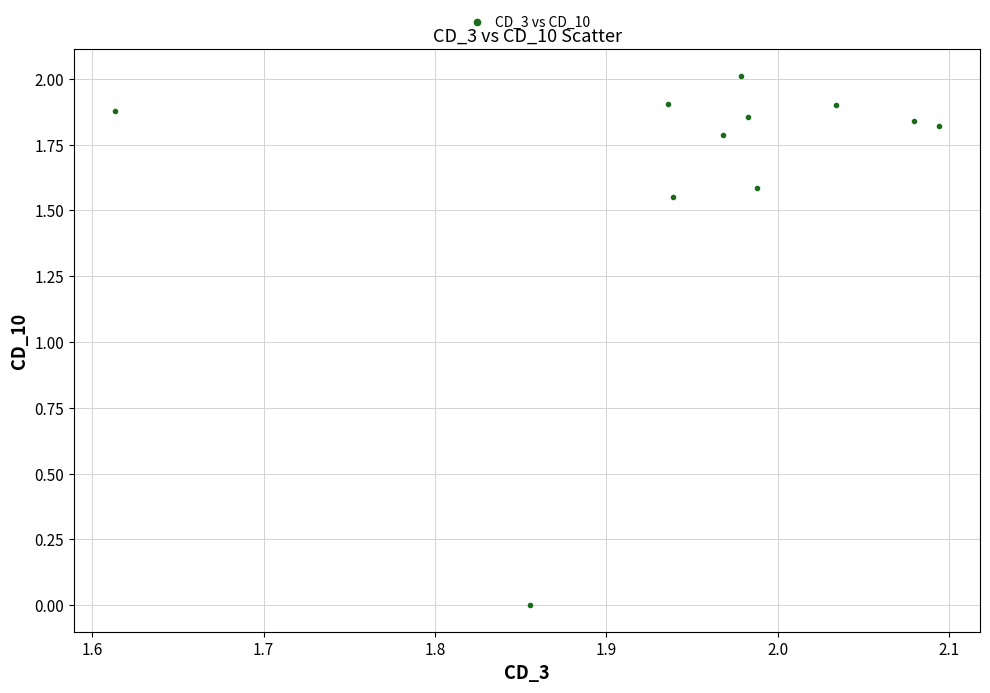

What is the range of Y values (max minus min)?

2.0